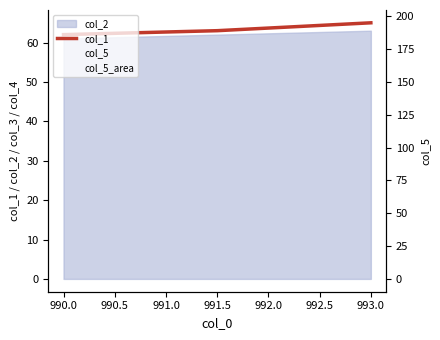

Reading left to right, what are all the values shown in this chart?

col_1: 62	63	65
col_5: 195	195	195